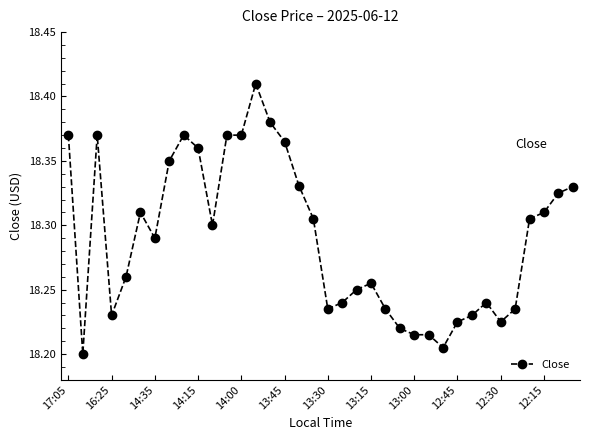

What is the sum of all values?

658.4